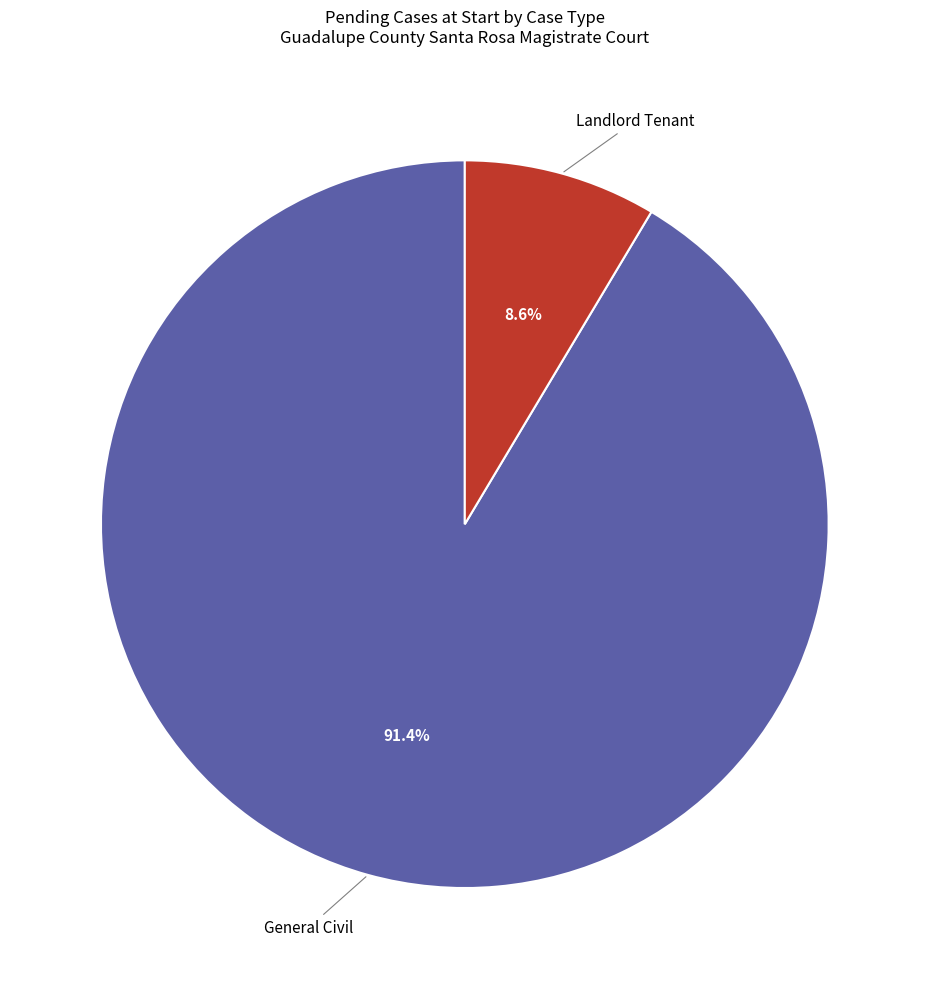

To the nearest percent, what is the difference between the General Civil and Landlord Tenant slice percentages?

83%